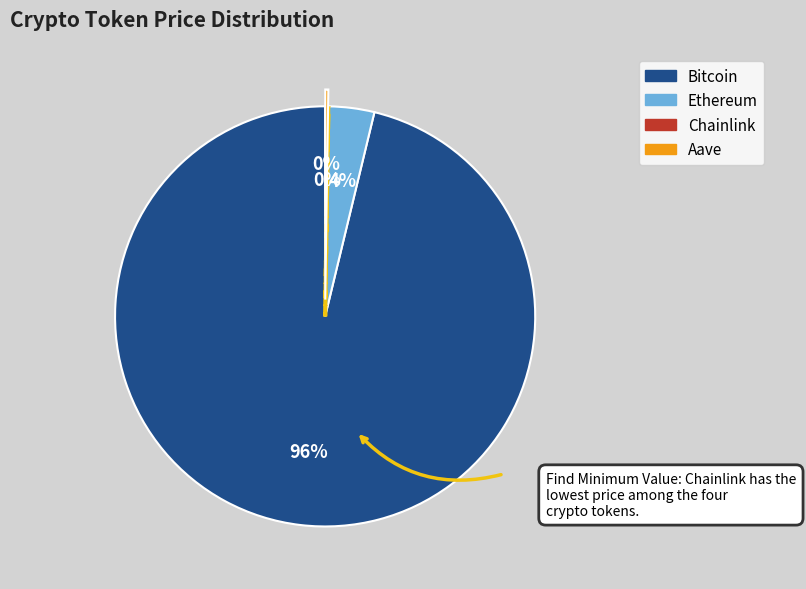

The Ethereum slice represents 17% of the pie. True or false?

False